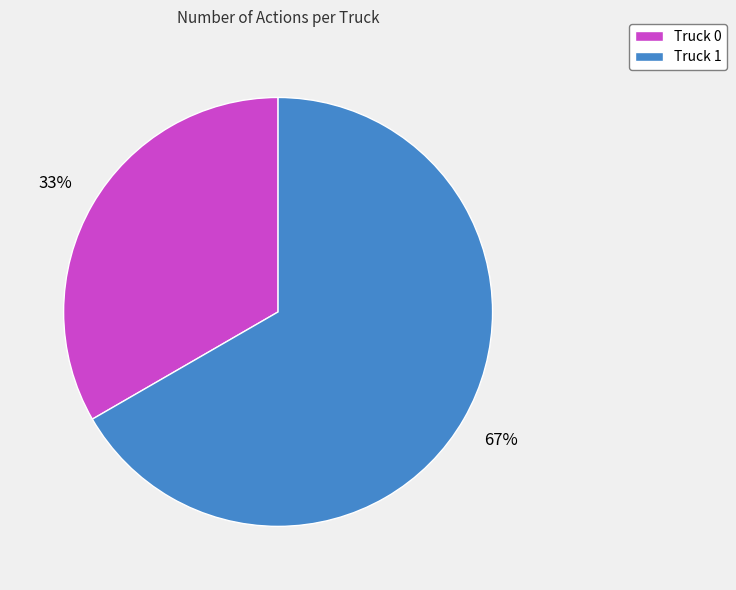

How many segments does this pie chart have?

2